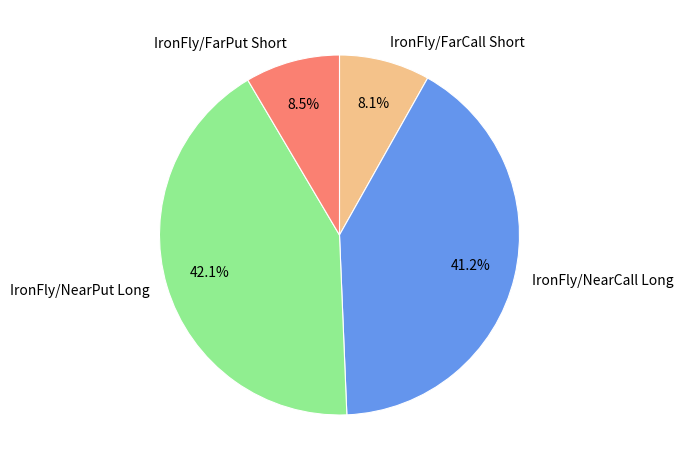

What is the largest slice in the pie chart?

IronFly/NearPut Long